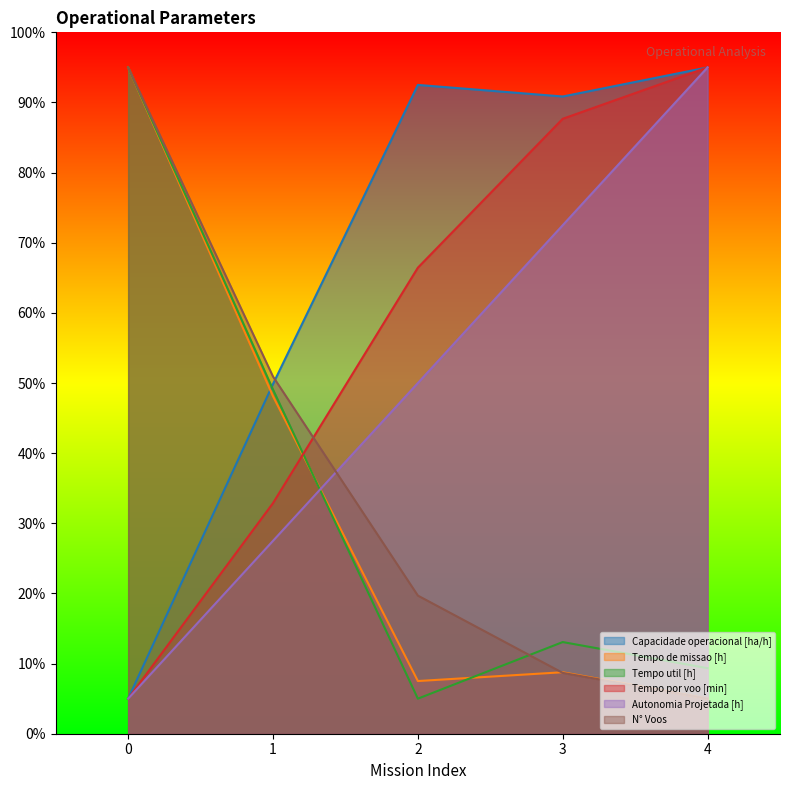

How many data points in Tempo util [h] are above 13?

3